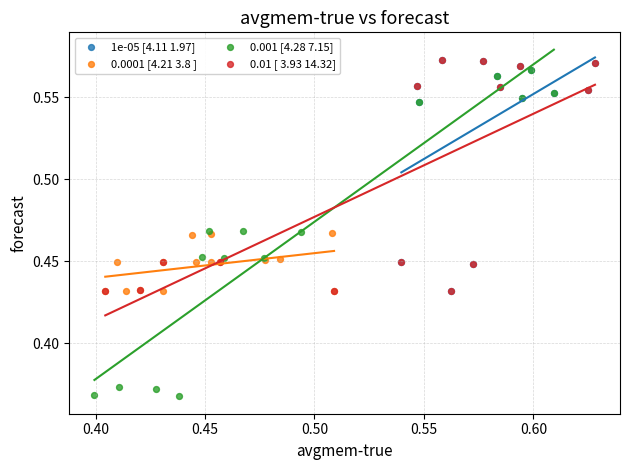

Which series has the largest Y range (max minus min)?

0.001 [4.28 7.15]